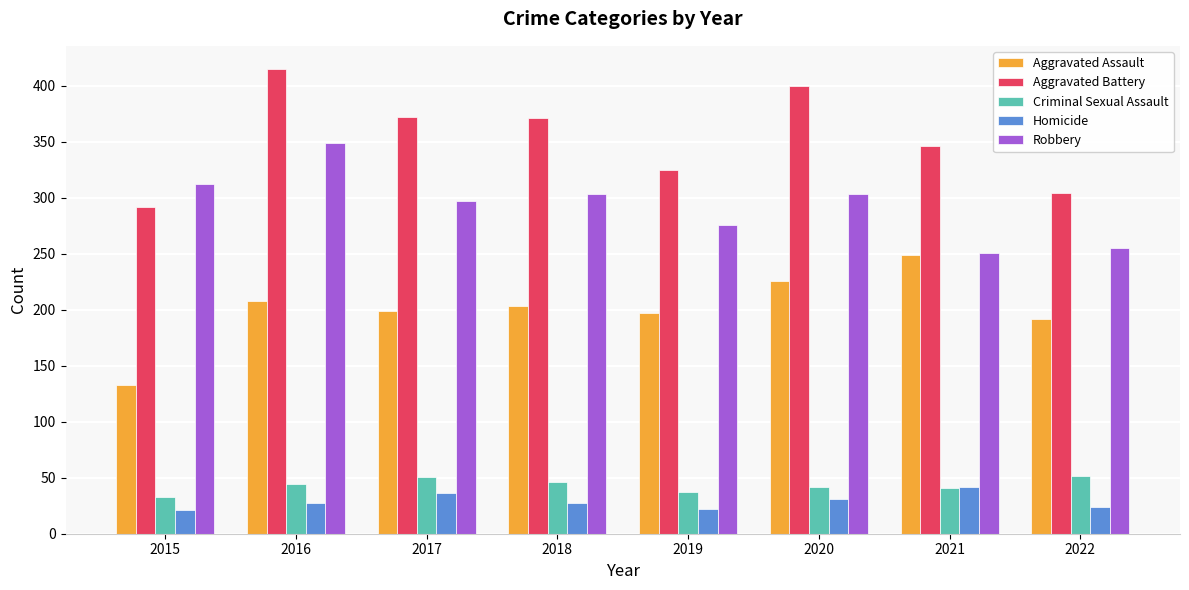

At which category is the sum across all series the highest?

2016